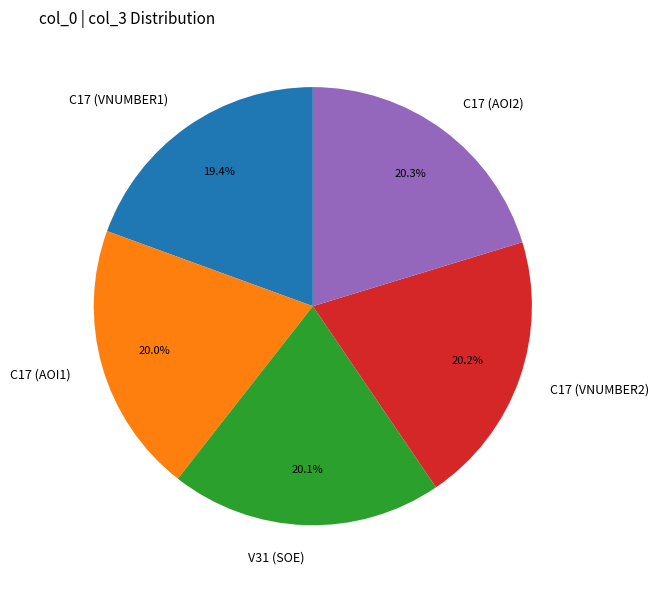

Which has a higher value, C17 (VNUMBER1) or C17 (AOI2)?

C17 (AOI2)